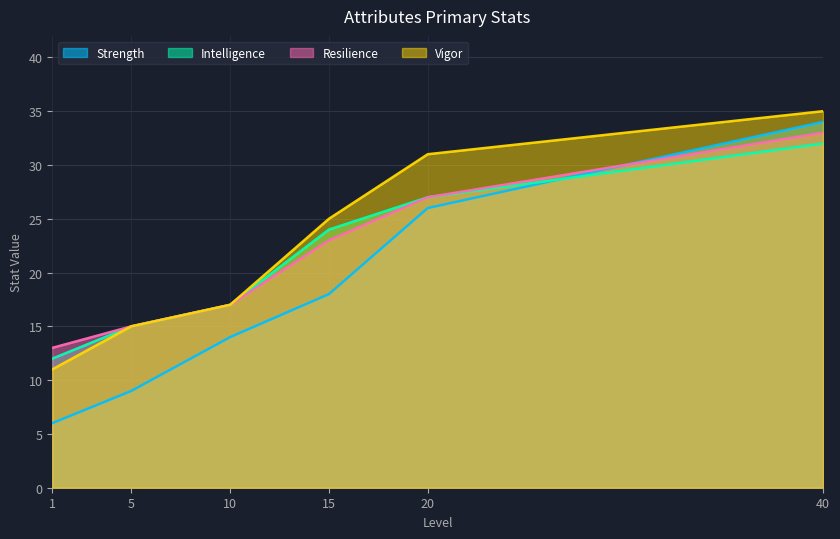

At which category is the sum across all series the highest?

40